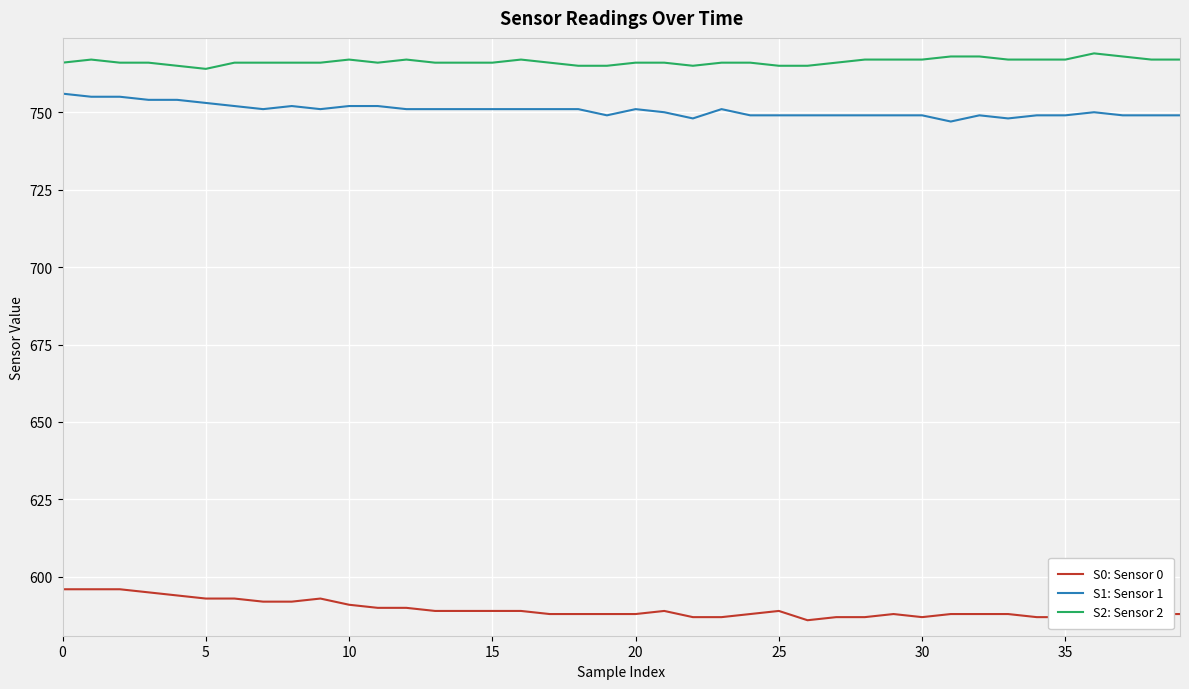

List the series in order of their peak value, lowest first.

S0: Sensor 0, S1: Sensor 1, S2: Sensor 2